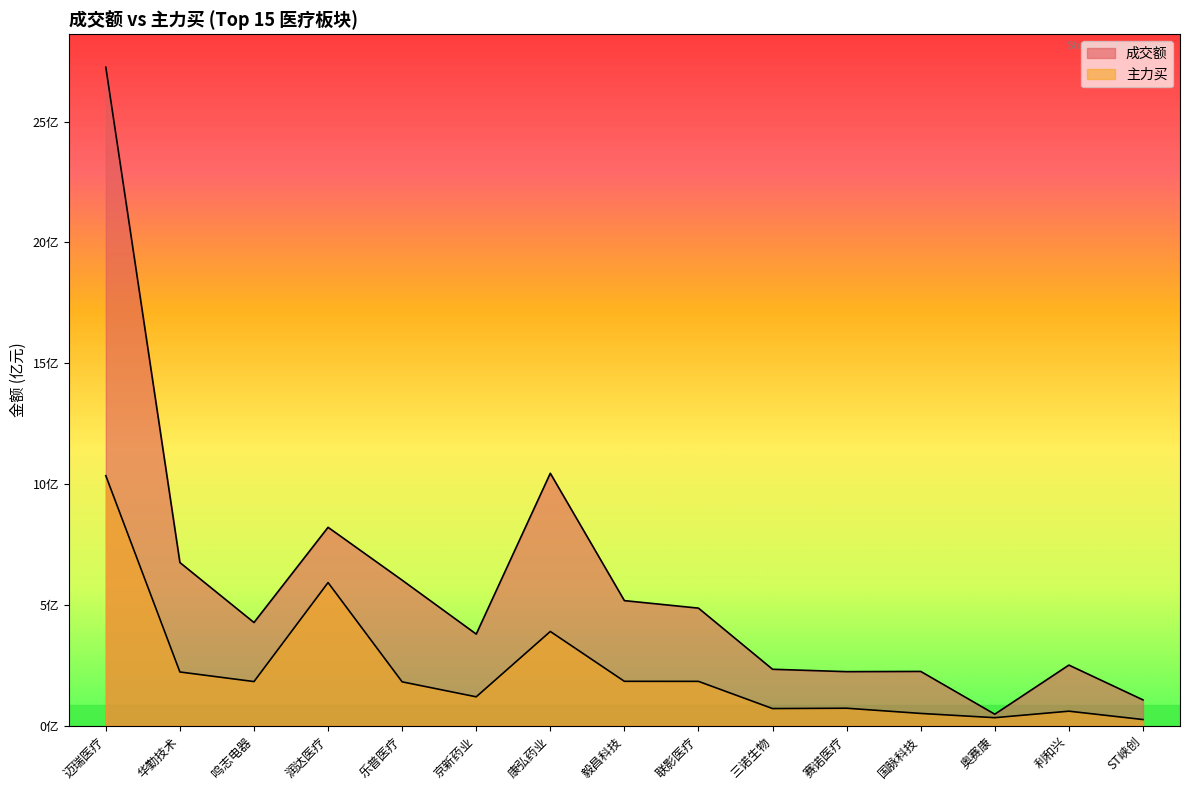

Does the chart display data point markers on the line(s)?

No